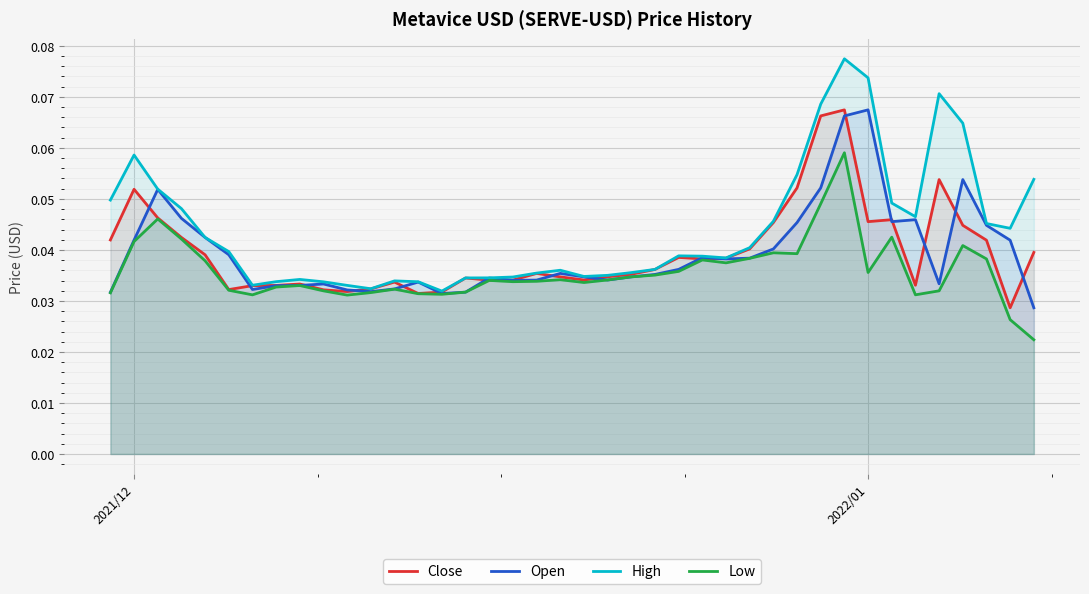

True or false: Open and High cross at least once.

False